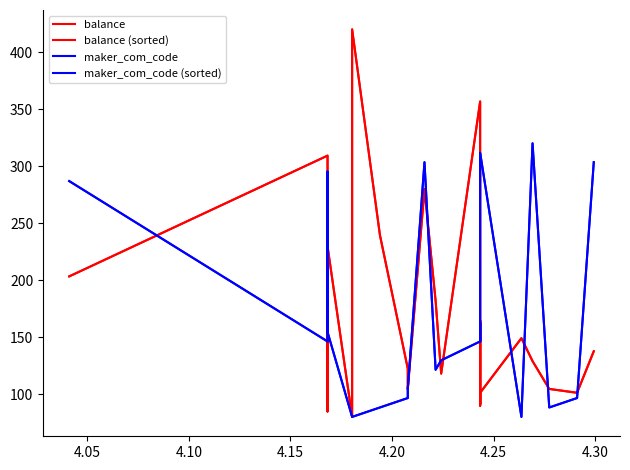

The value of maker_com_code at 4.20 is 80.0. True or false?

True